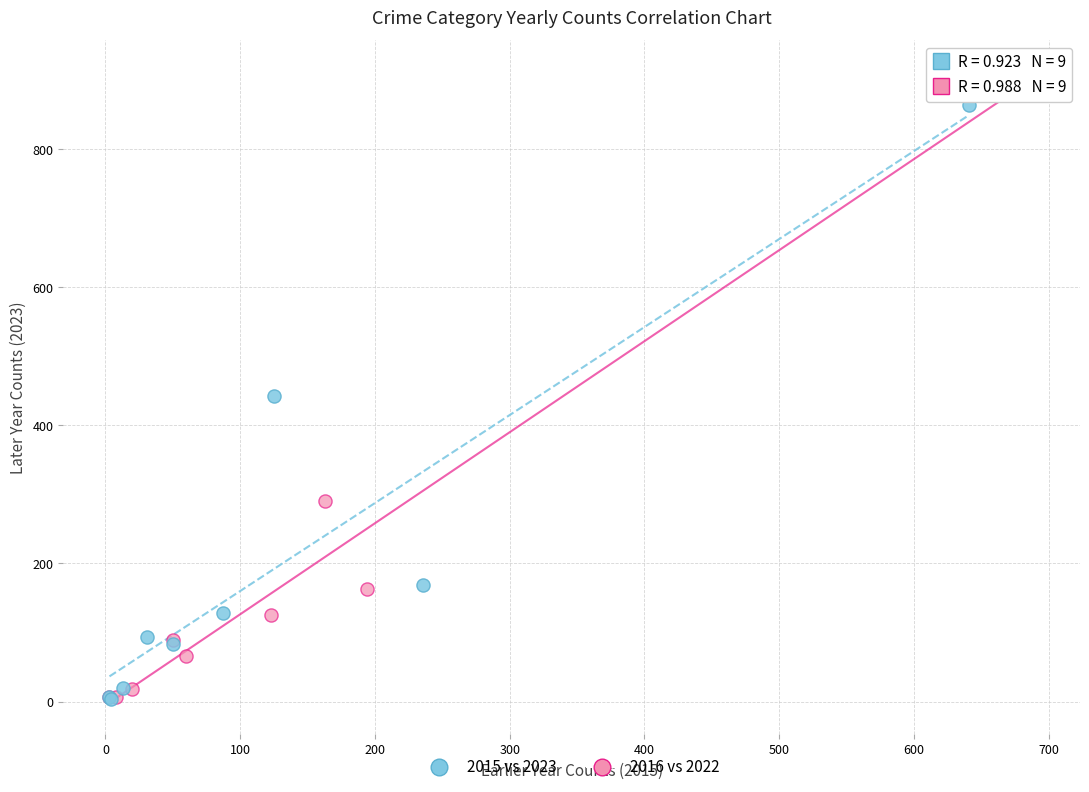

What are all the series names shown in the legend?

2015 vs 2023, 2016 vs 2022